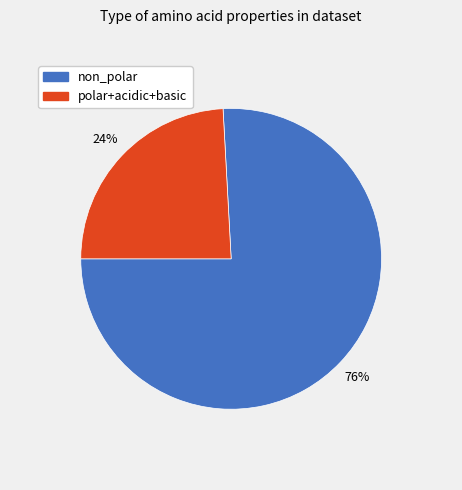

The polar+acidic+basic slice represents 24% of the pie. True or false?

True